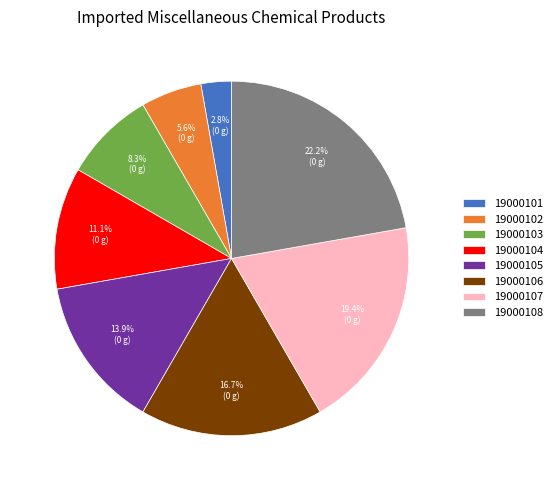

To the nearest percent, what portion does 19000101 represent?

3%